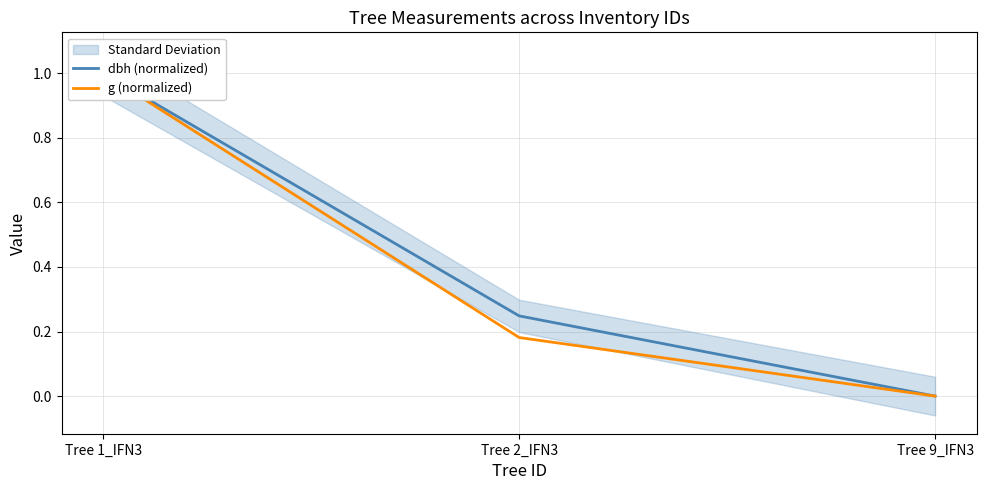

Reading right to left, what are all the values shown in this chart?

dbh (normalized): 0.0	0.2	1.0
g (normalized): 0.0	0.2	1.0